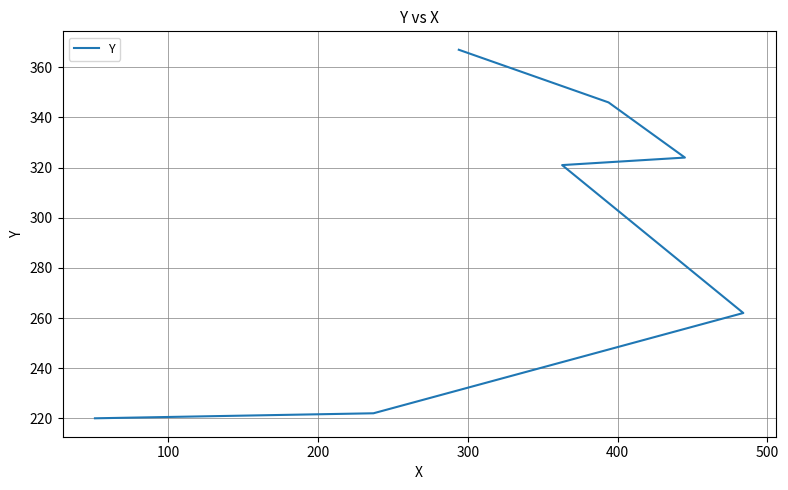

What is the difference between the maximum and second lowest values?

145